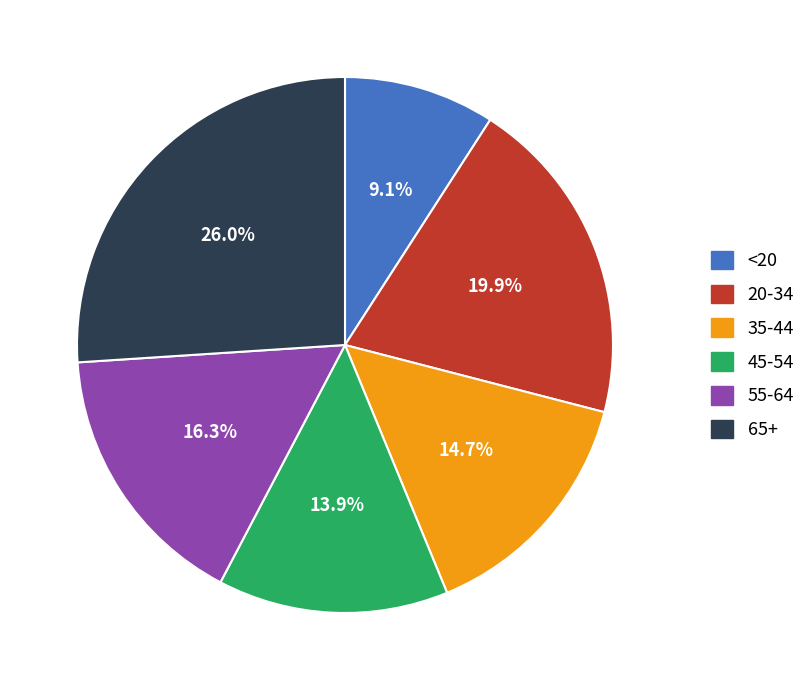

How many segments does this pie chart have?

6